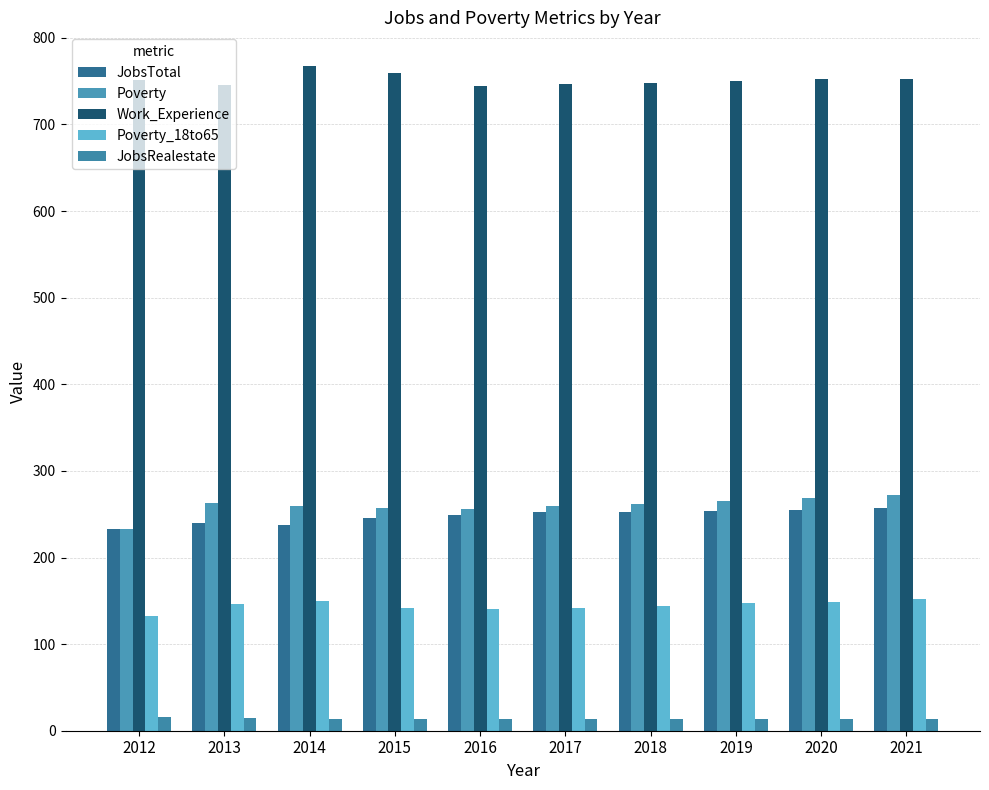

What is the value of the Poverty bar at the 3rd from the left?

260